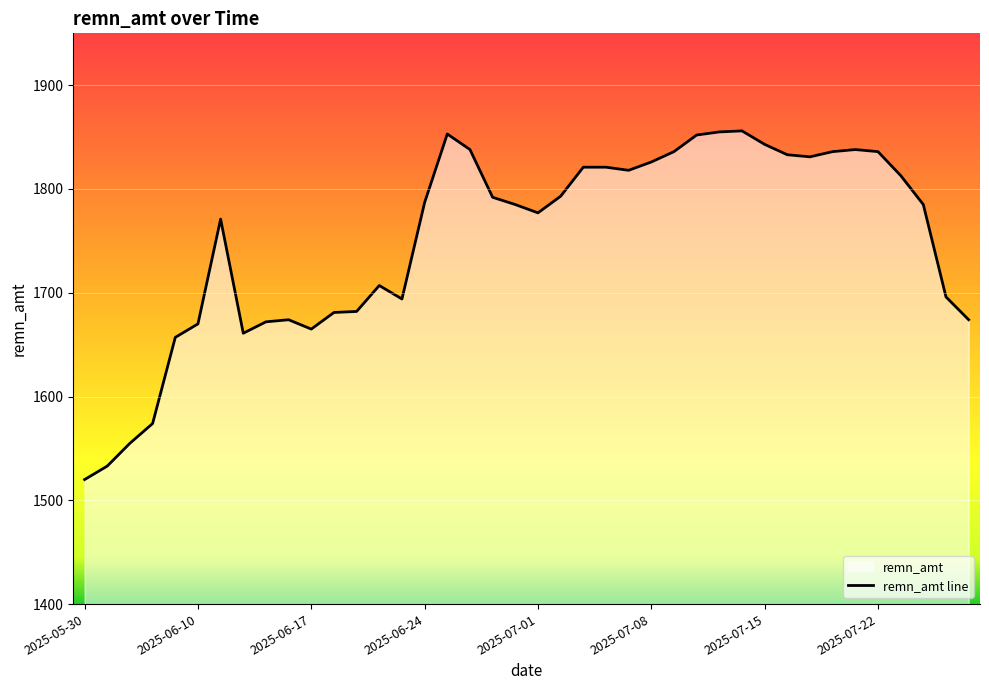

What value does the data have at 29, to the nearest 10?

1860